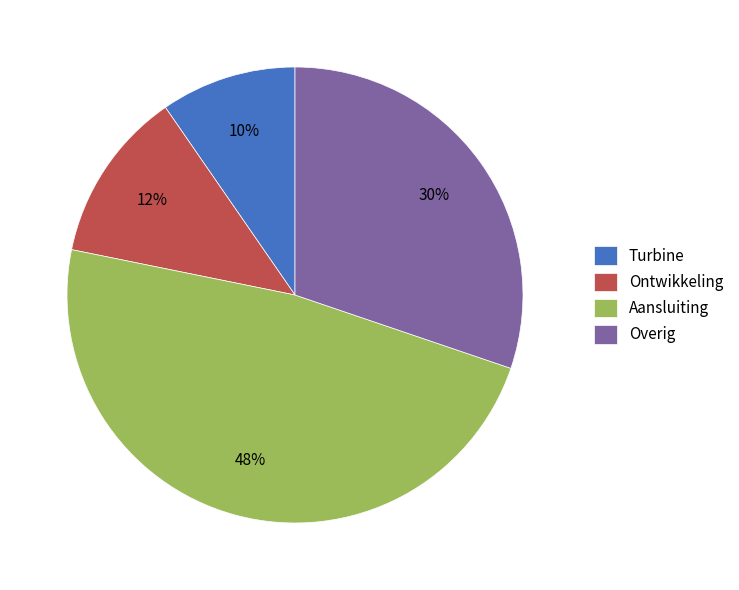

To the nearest percent, what is the difference between the largest and smallest slice percentages?

38%